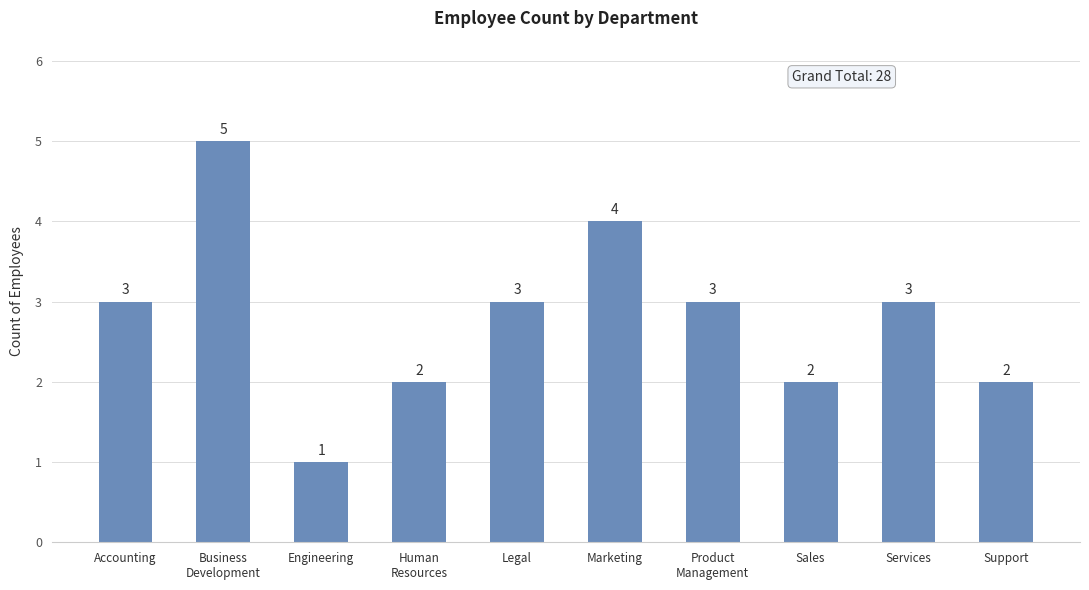

Between Legal and Support, which is larger?

Legal